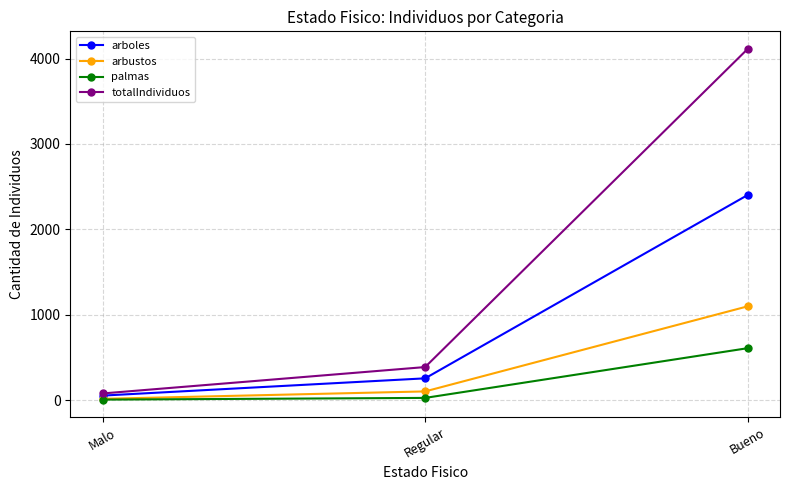

Read the palmas value at Malo.

8